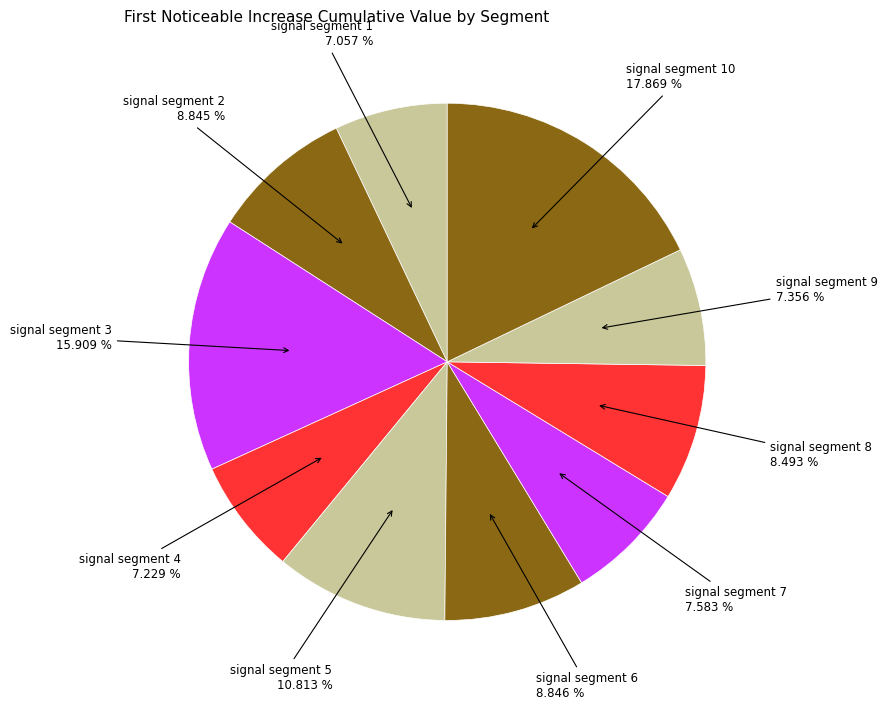

How many slices are in this pie chart?

10